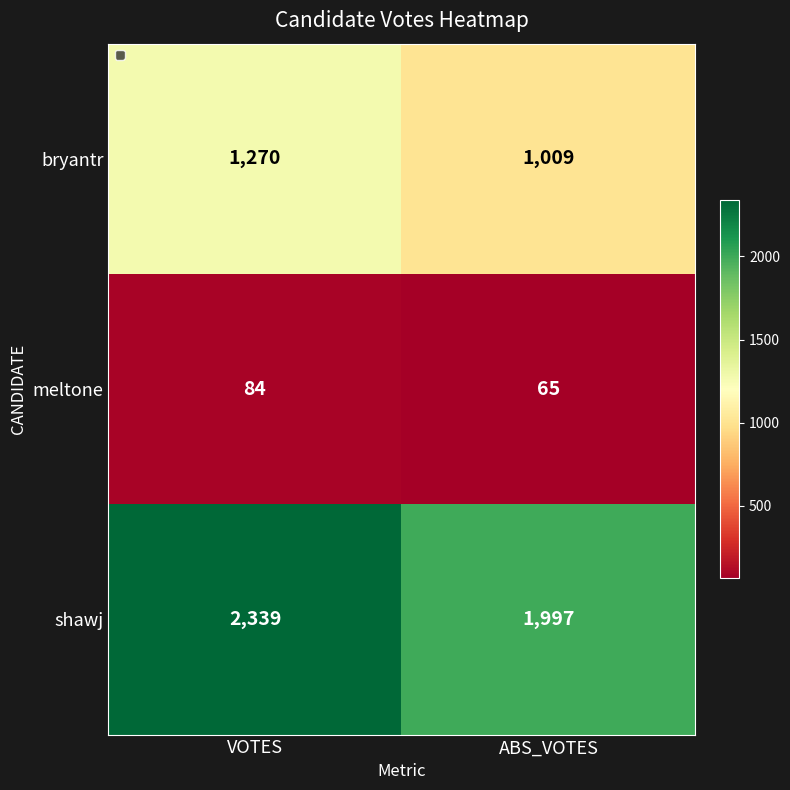

Rank the series by their maximum value, from highest to lowest.

shawj, bryantr, meltone